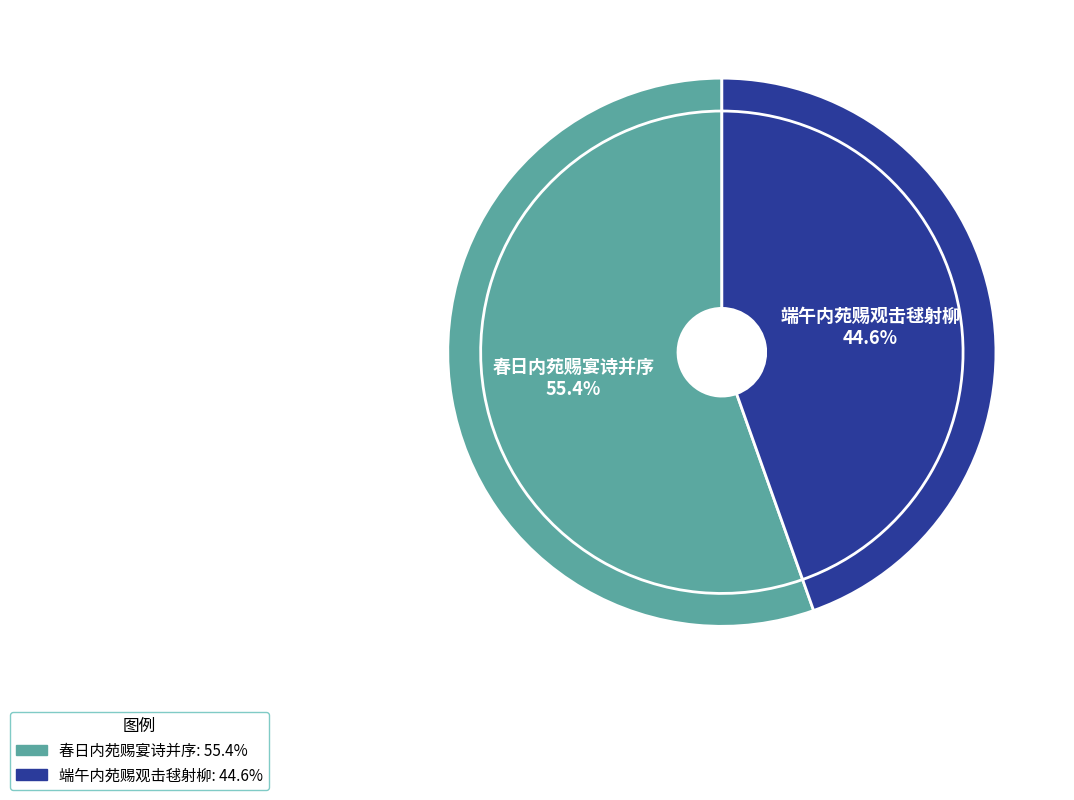

The 端午内苑赐观击毬射柳 slice represents 45% of the pie. True or false?

True